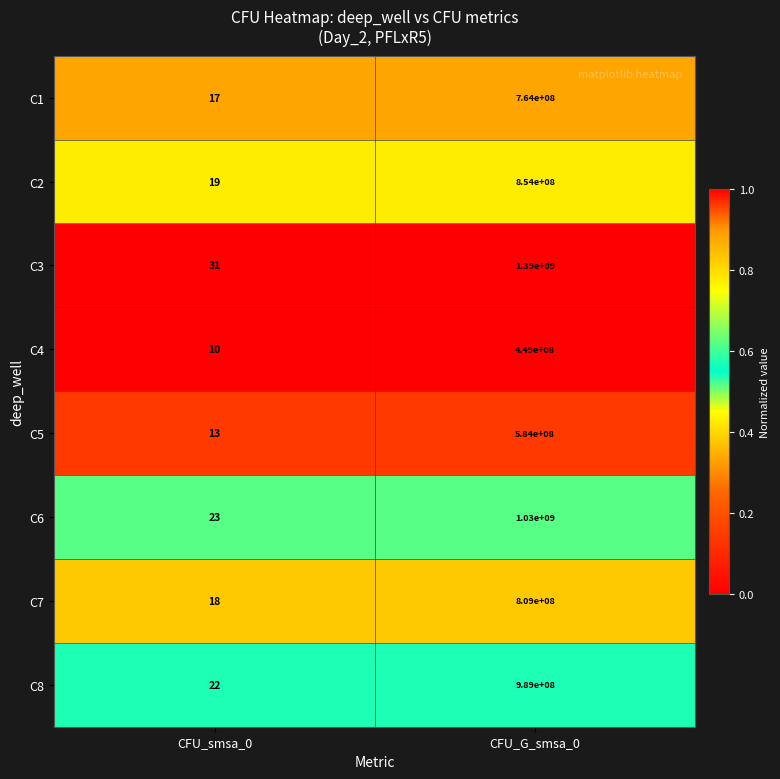

Reading left to right, list all the values displayed in this chart.

C1: CFU_smsa_0=17	CFU_G_smsa_0=764000000
C2: CFU_smsa_0=19	CFU_G_smsa_0=854000000
C3: CFU_smsa_0=31	CFU_G_smsa_0=1390000000
C4: CFU_smsa_0=10	CFU_G_smsa_0=449000000
C5: CFU_smsa_0=13	CFU_G_smsa_0=584000000
C6: CFU_smsa_0=23	CFU_G_smsa_0=1030000000
C7: CFU_smsa_0=18	CFU_G_smsa_0=809000000
C8: CFU_smsa_0=22	CFU_G_smsa_0=989000000